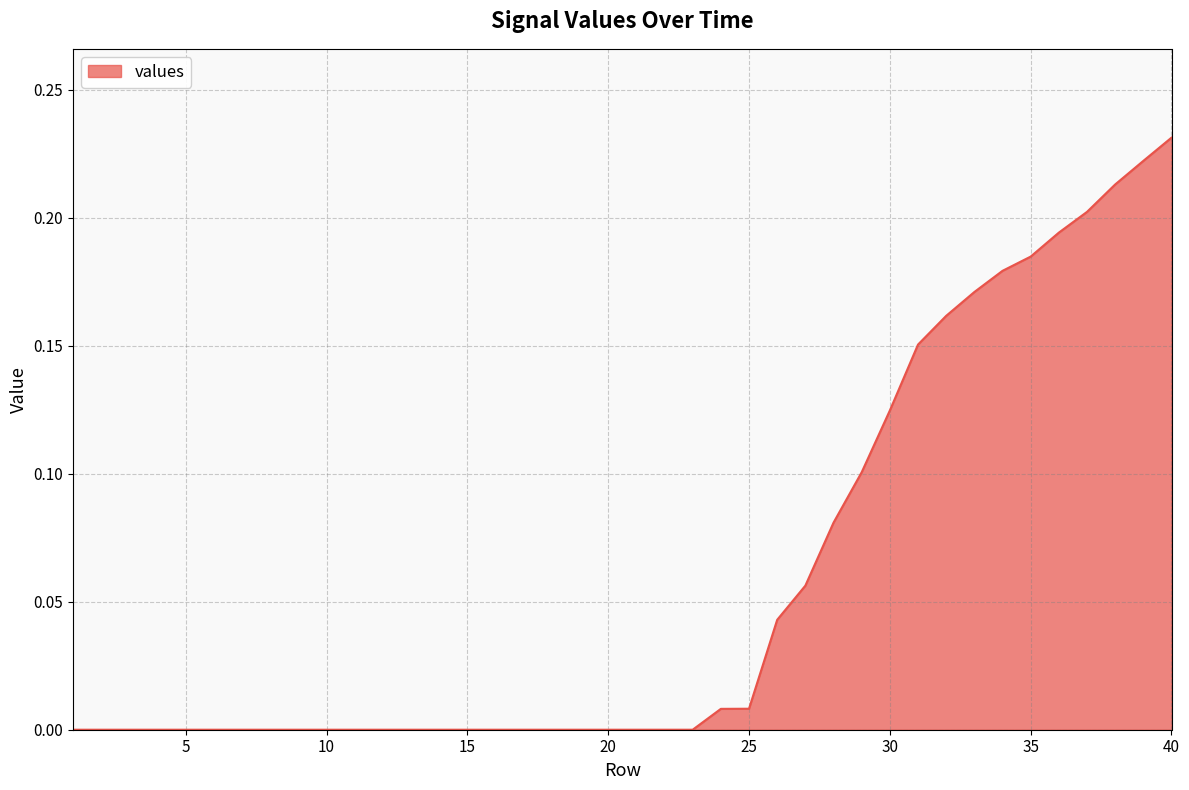

List the labels in order of value, smallest first.

1, 2, 3, 4, 5, 6, 7, 8, 9, 10, 11, 12, 13, 14, 15, 16, 17, 18, 19, 20, 21, 22, 23, 24, 25, 26, 27, 28, 29, 30, 31, 32, 33, 34, 35, 36, 37, 38, 39, 40